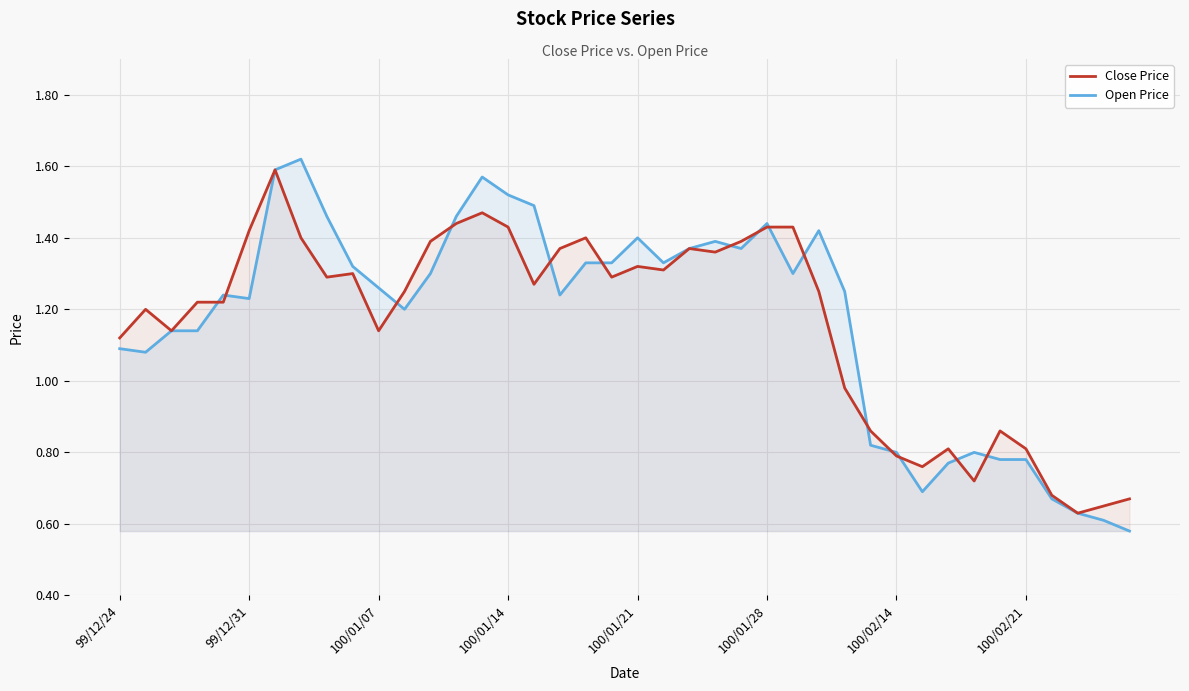

Which series has the widest spread of values?

Open Price